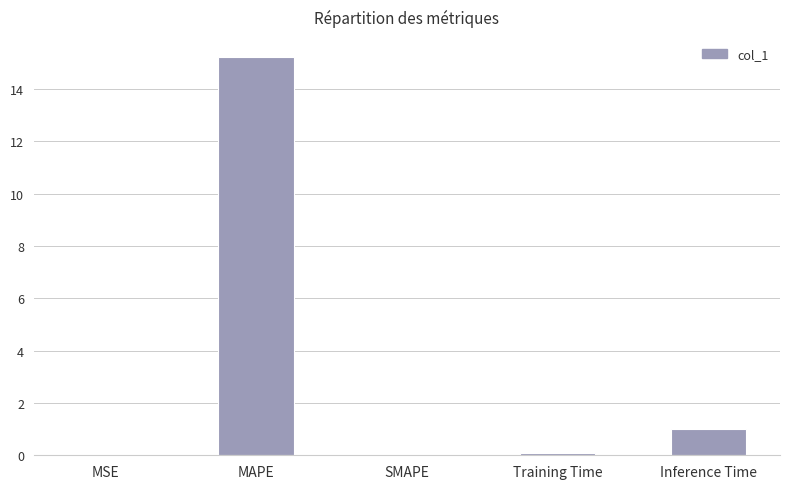

The chart shows a value of 0.0 at SMAPE. True or false?

True